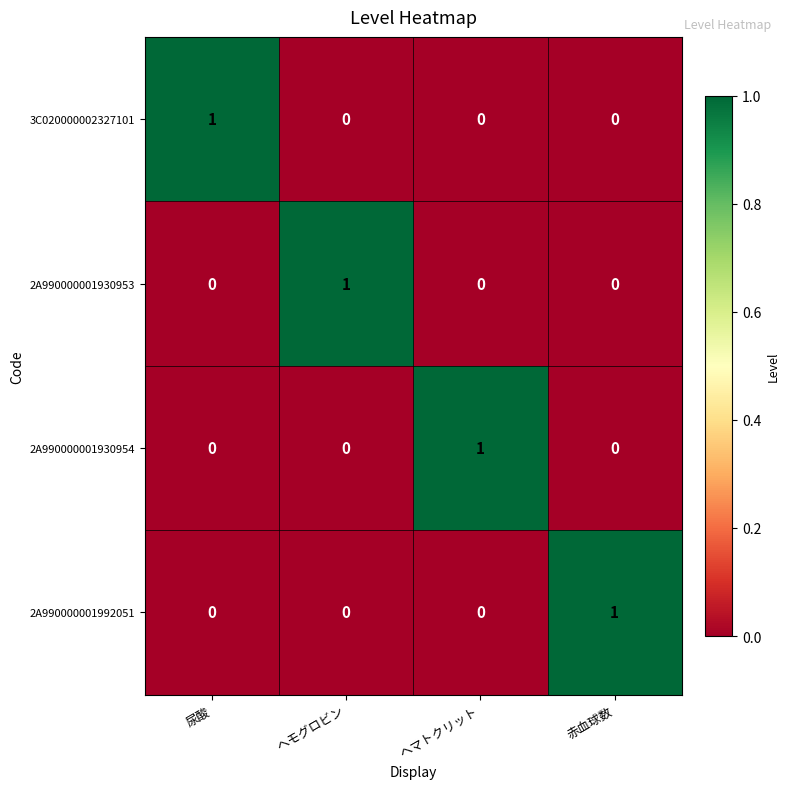

How many data points does each series have?

4